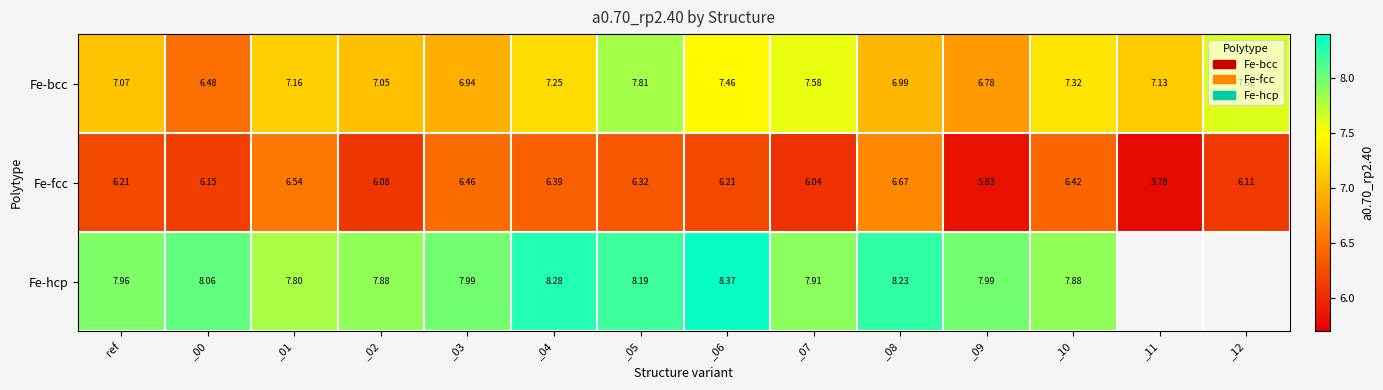

At which label is Fe-bcc closest to 7?

_08